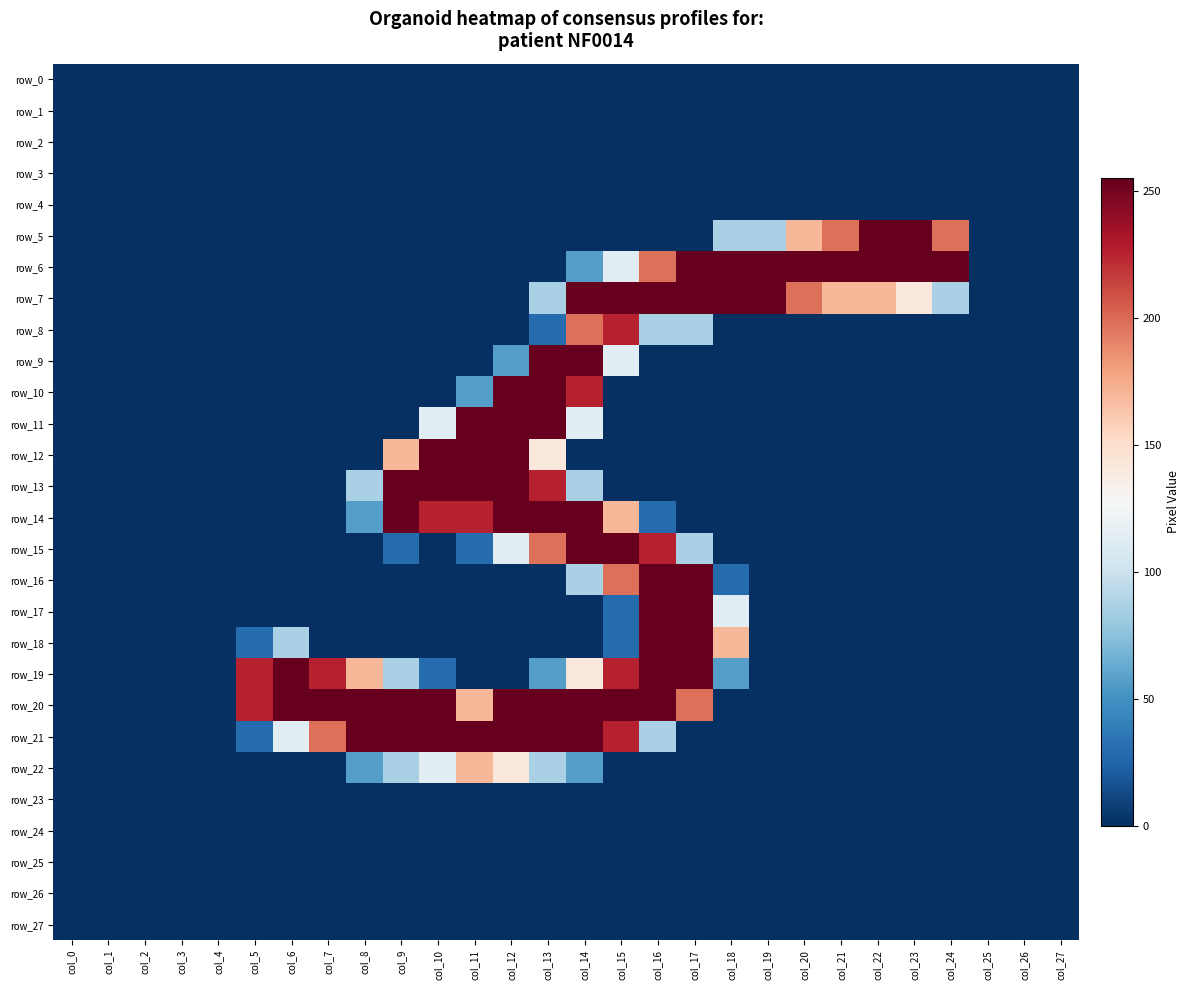

The row_10 series shows 0 at col_0. True or false?

True